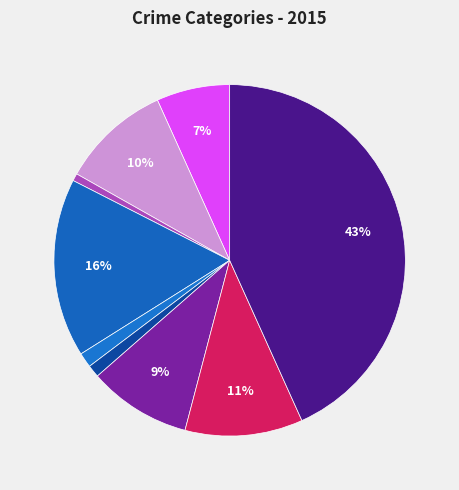

How many slices are in this pie chart?

9